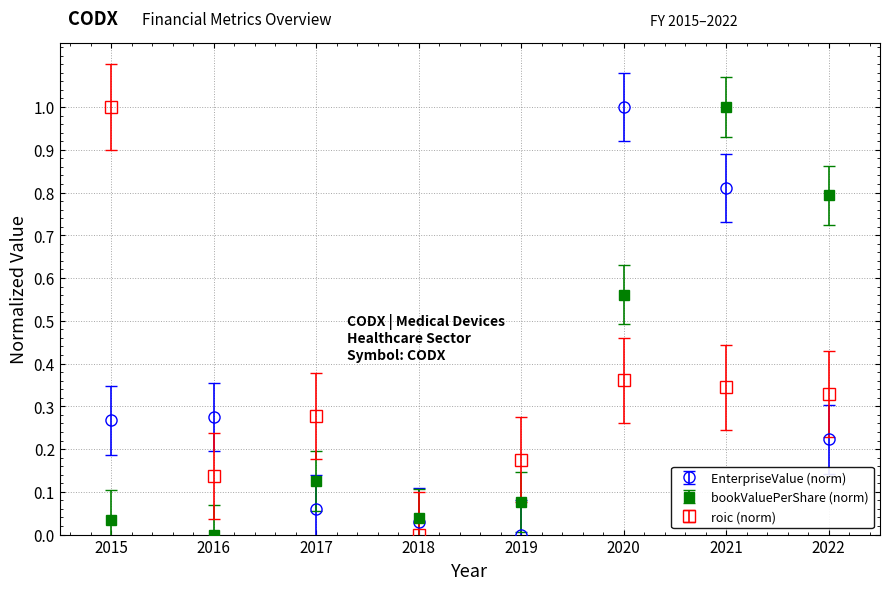

In bookValuePerShare (norm), how many points are lower than both neighbors (excluding endpoints)?

2